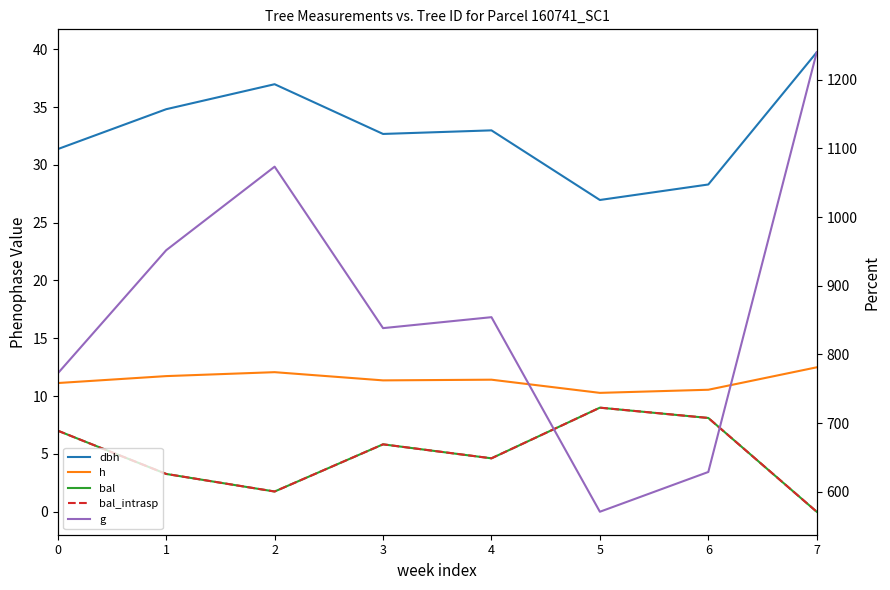

What is the spread (max minus min) of values at 6?

620.7